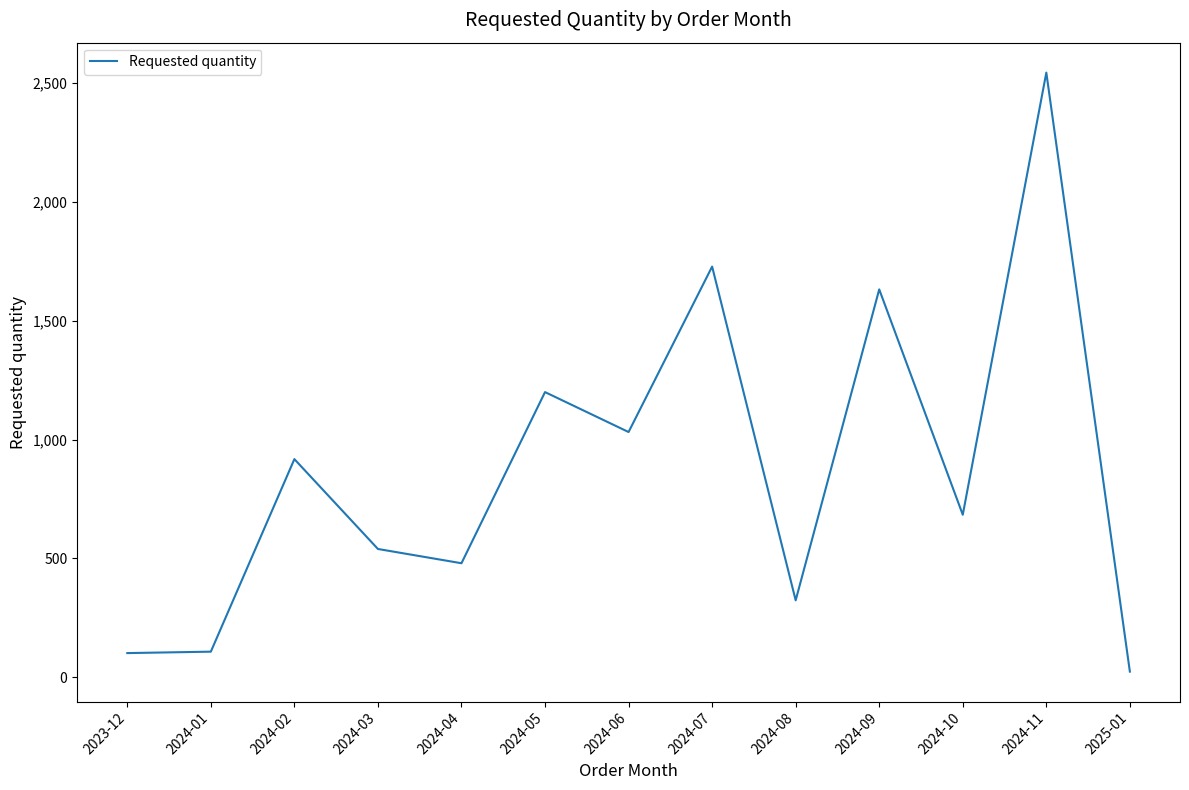

The value at 2024-07 is 2317. True or false?

False